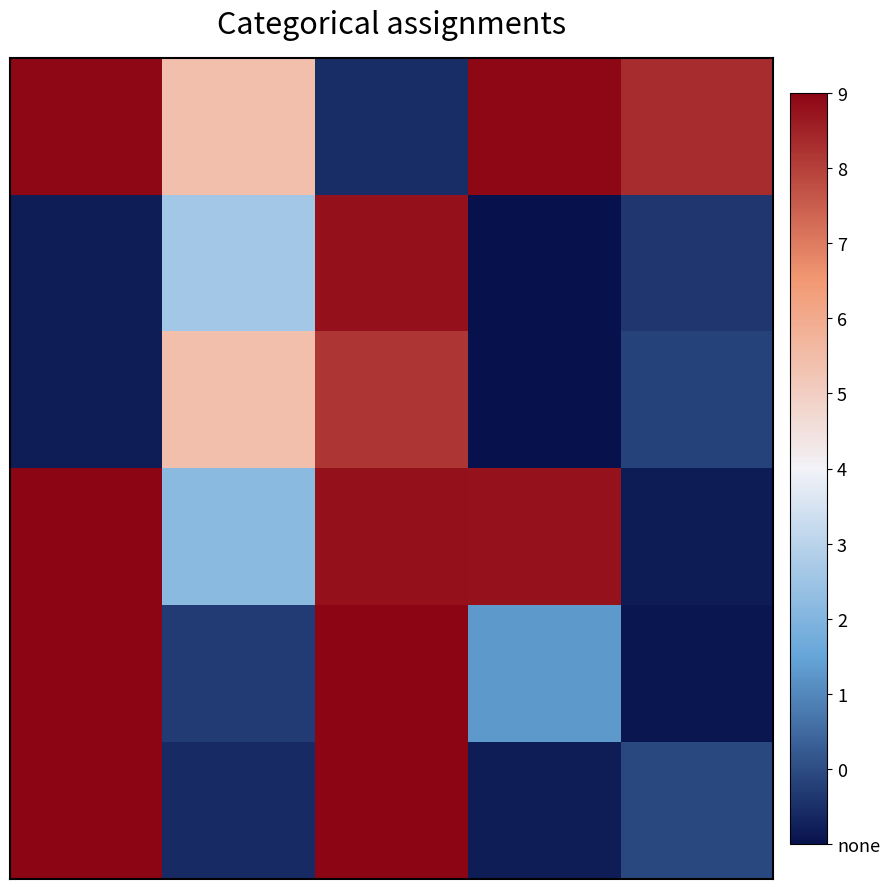

At how many categories does at least one series exceed -4?

5